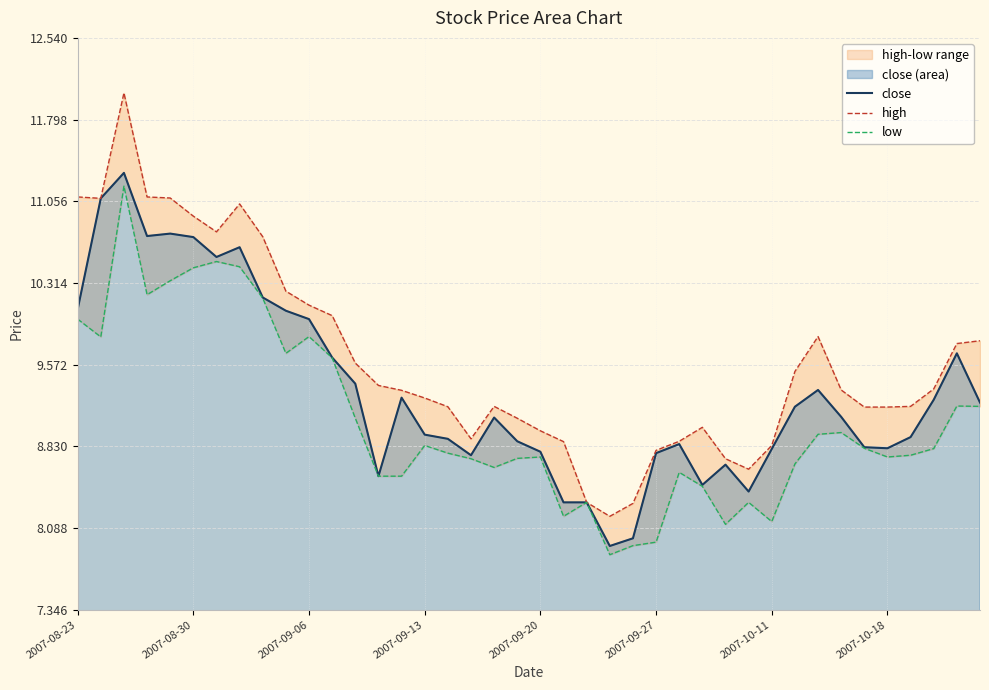

How many values in the low series exceed 8?

37